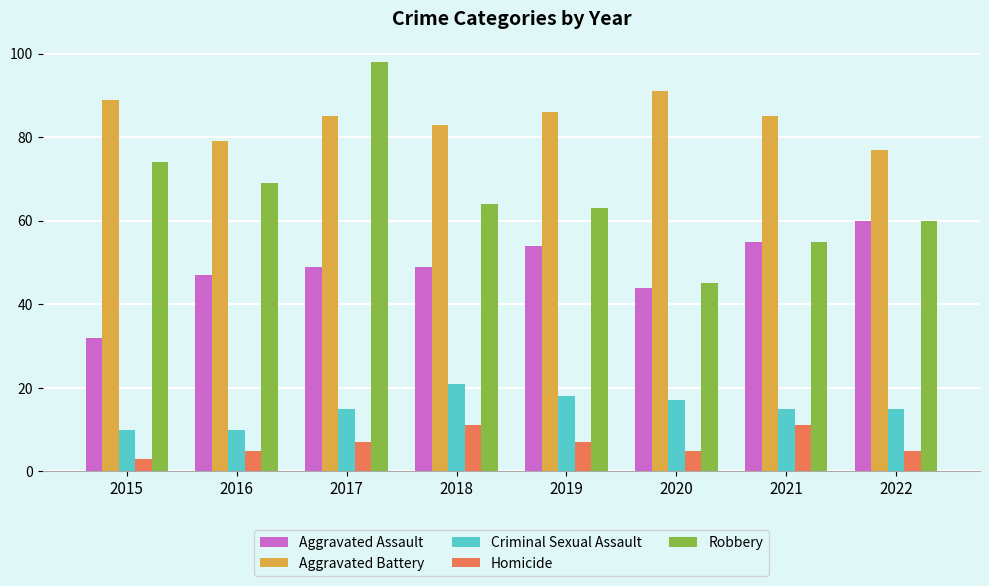

The Aggravated Assault series shows 30 at 2017. True or false?

False